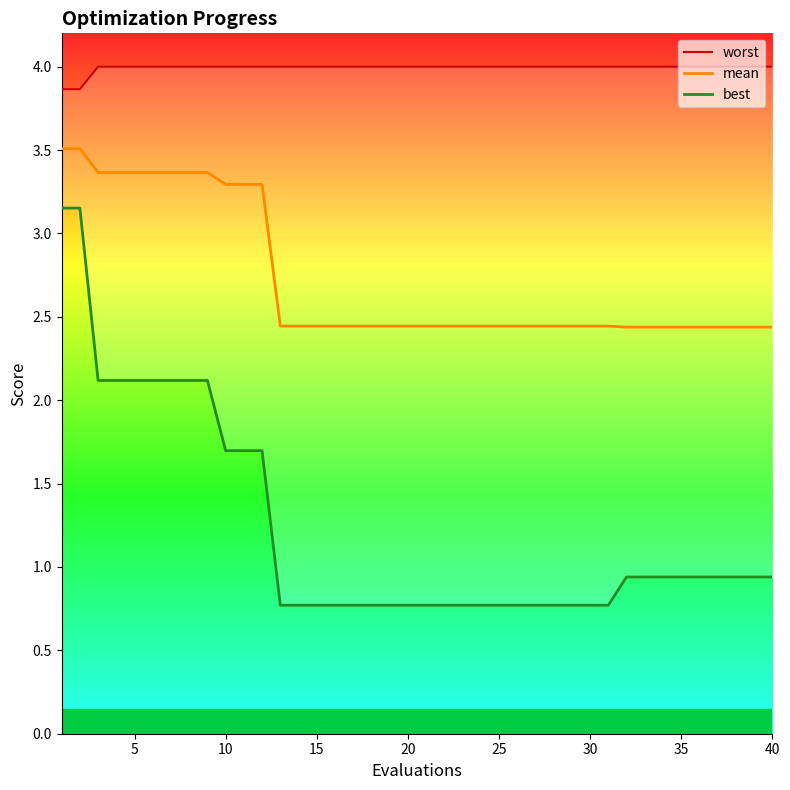

True or false: mean and best cross at least once.

False